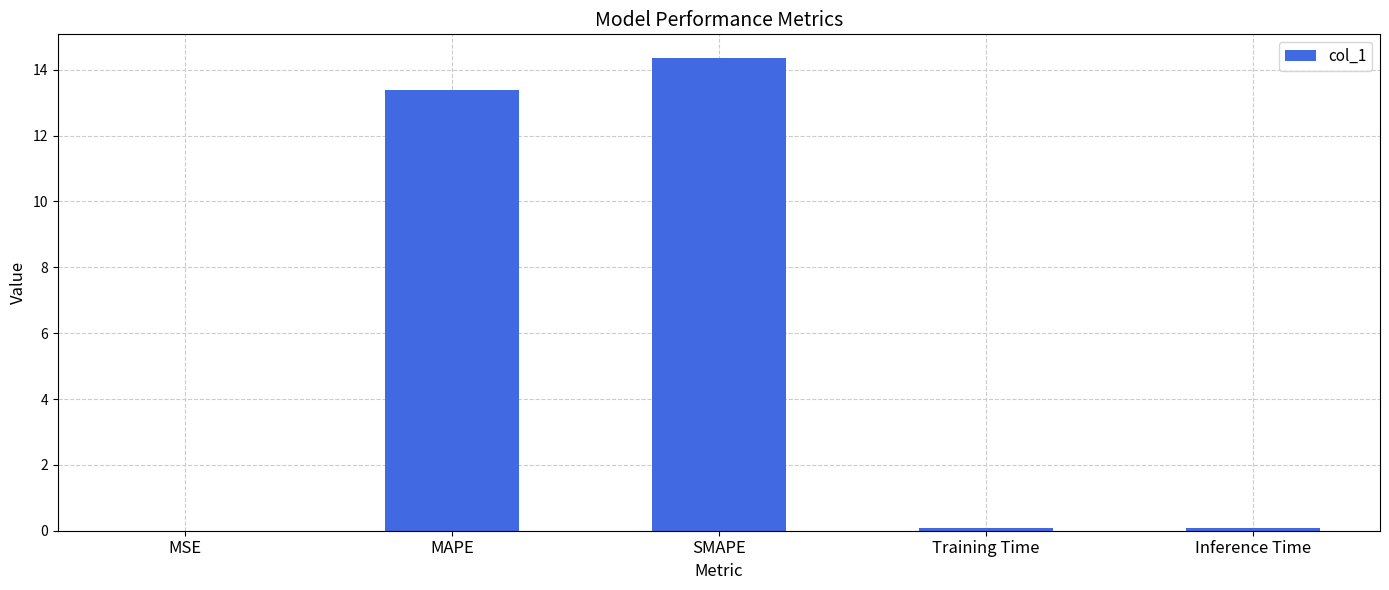

At which label is the value closest to 7?

MAPE